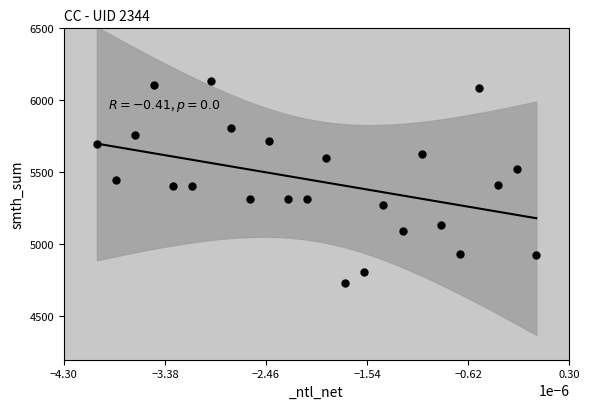

What is the range of Y values (max minus min)?

1397.0